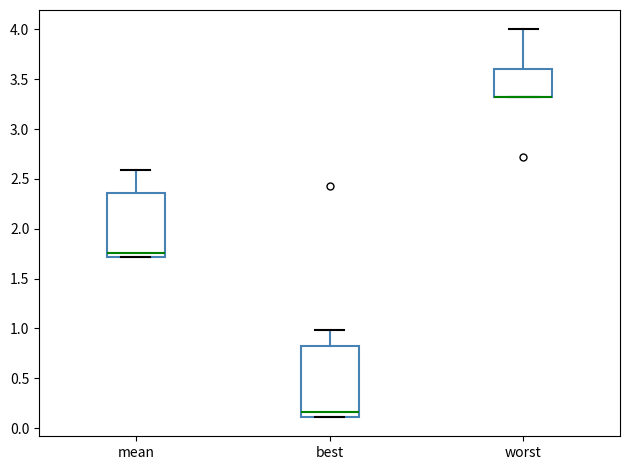

Reading left to right, read every box against the y-axis: the position of its median line, the range the box covers, and the ends of its whiskers. The values are not printed on the chart, so give them approximately, as read against the axis.

mean: median 1.75, box 1.70 to 2.35, whiskers 1.70 to 2.60
best: median 0.15, box 0.10 to 0.80, whiskers 0.10 to 1.00
worst: median 3.30 (drawn on the box's lower edge), box 3.30 to 3.60, whiskers 3.30 to 4.00